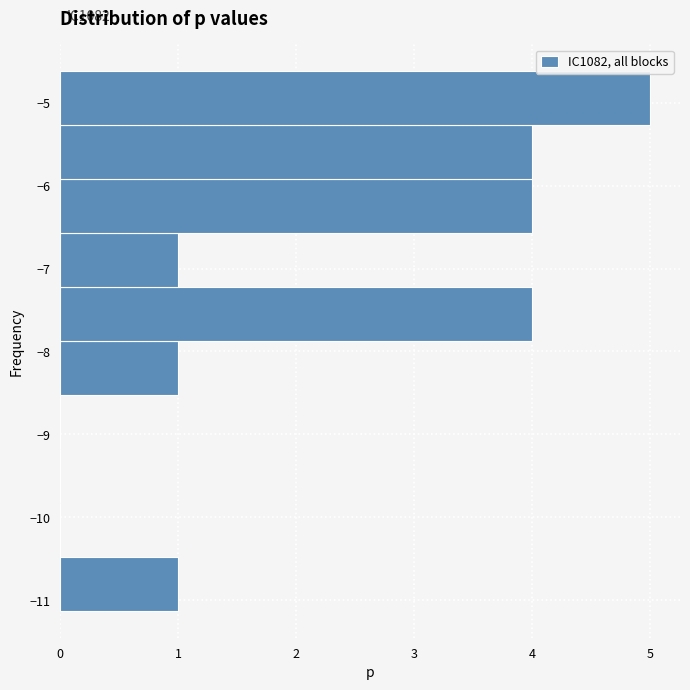

Which range on the y-axis has the longest bar?

-5.3 to -4.6